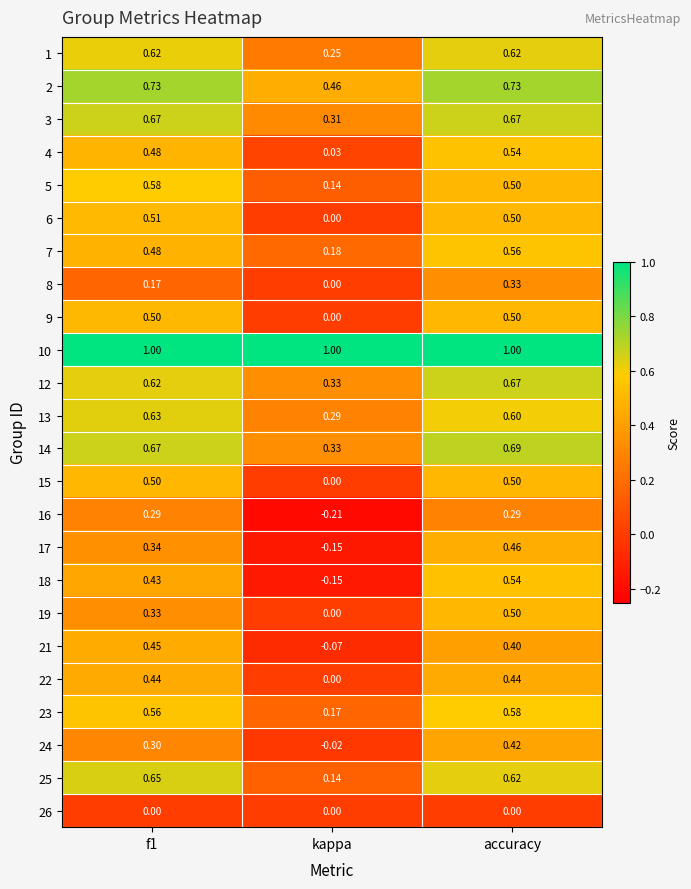

At which label does 1 reach its minimum?

kappa